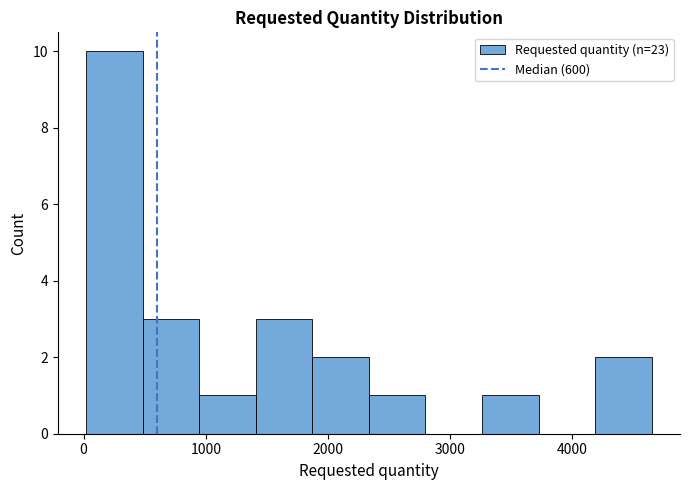

What is the height of the bar covering 4200 to 4700 on the x-axis? Neither the bar edges nor the heights are printed on the chart, so give them approximately, as read against the axes.

2